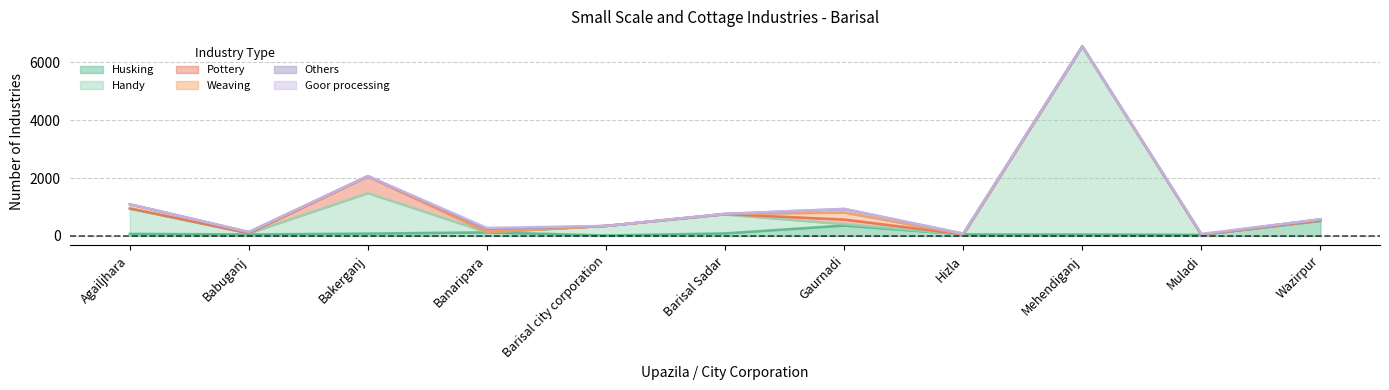

What is the maximum value for Husking?

520